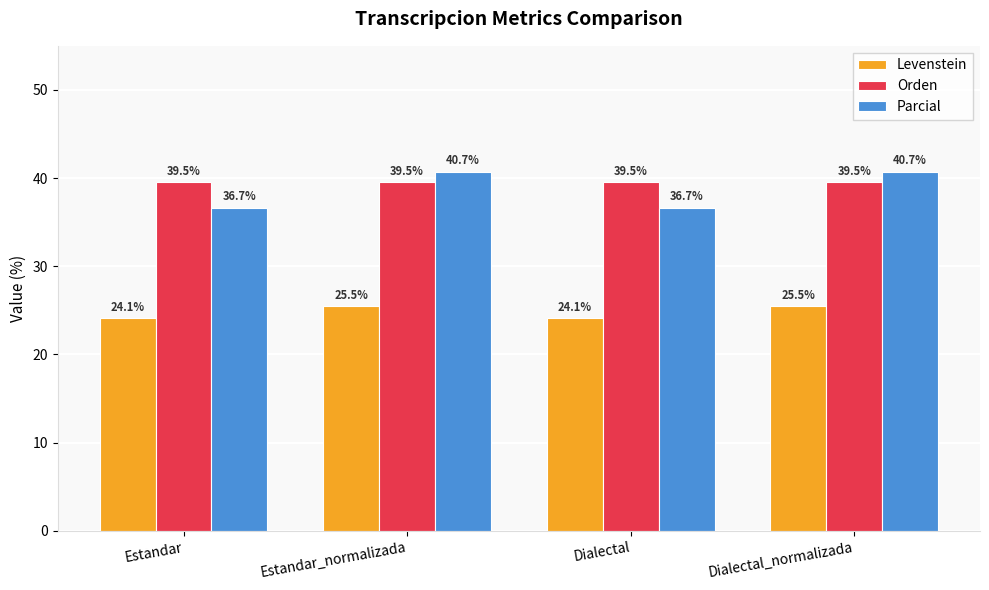

What is the greatest value displayed?

40.7